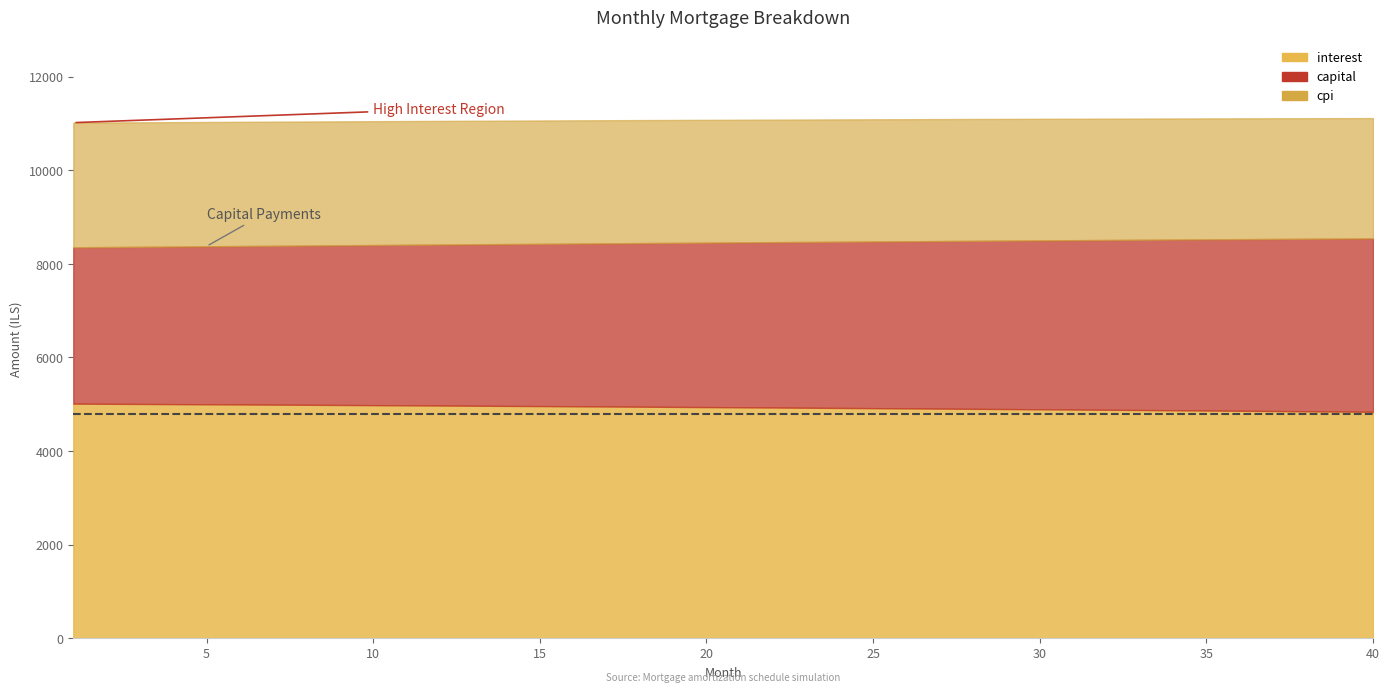

What are all the series names shown in the legend?

interest, capital, cpi